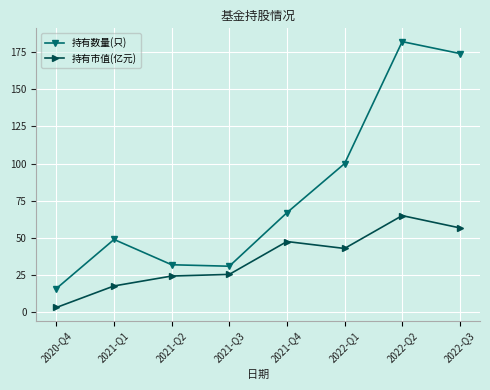

In 持有数量(只), how many points are lower than both neighbors (excluding endpoints)?

1